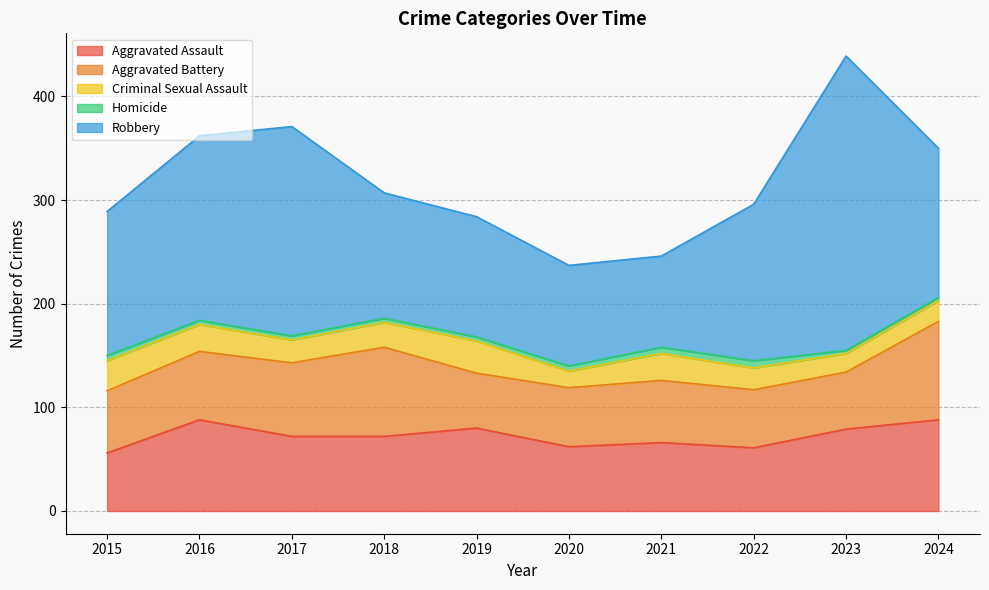

The value of Robbery at 2017 is 131. True or false?

False